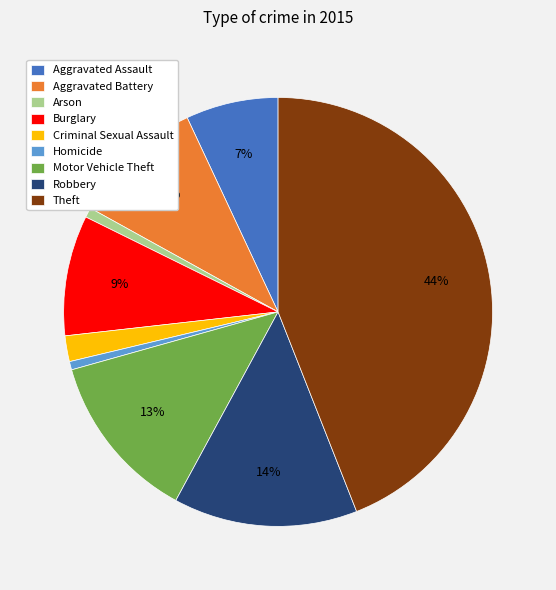

Which category has the biggest portion of the pie?

Theft